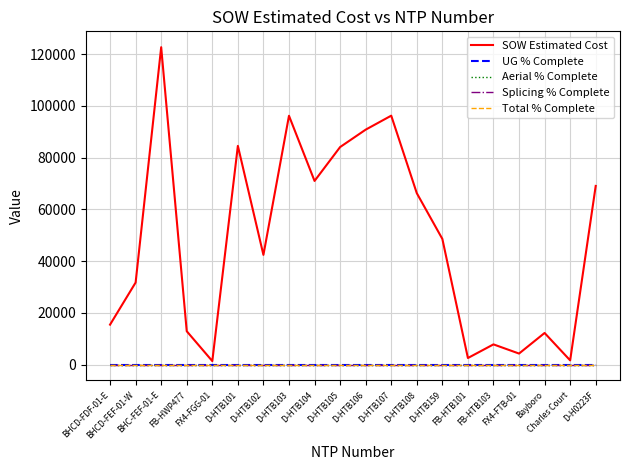

Is the value of SOW Estimated Cost at D-HTB103 greater than the value of Aerial % Complete at Bayboro?

Yes